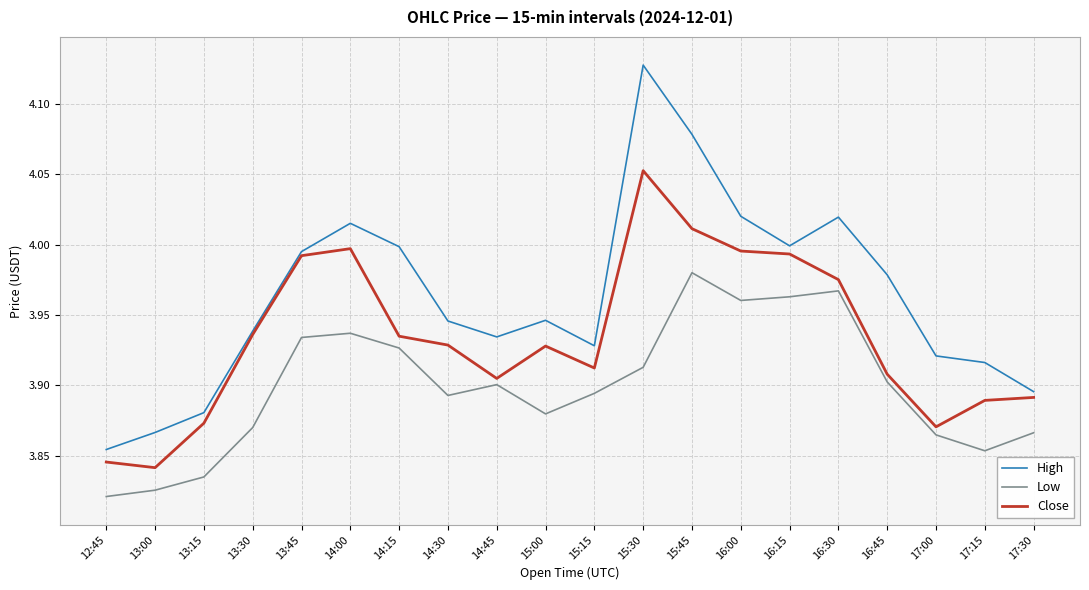

True or false: Low and Close intersect in this chart.

False